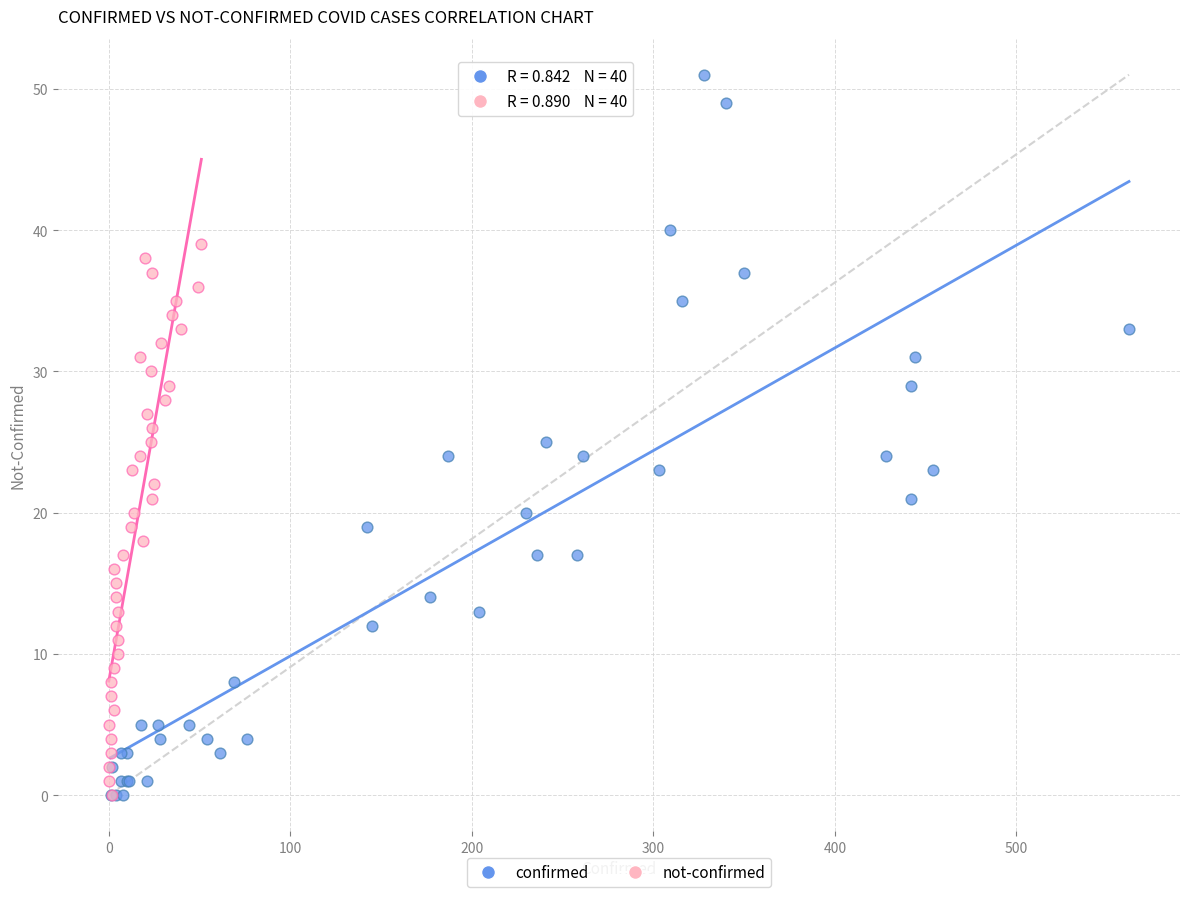

Which series reaches the maximum Y coordinate?

confirmed